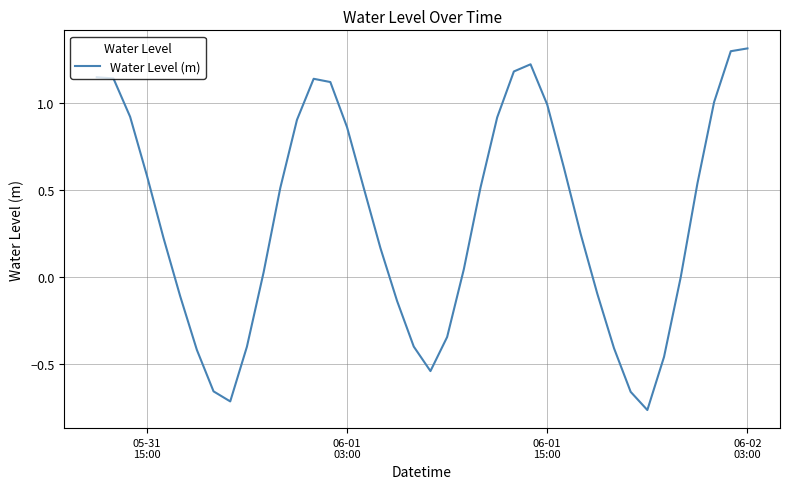

What is the maximum value shown in the chart?

1.3